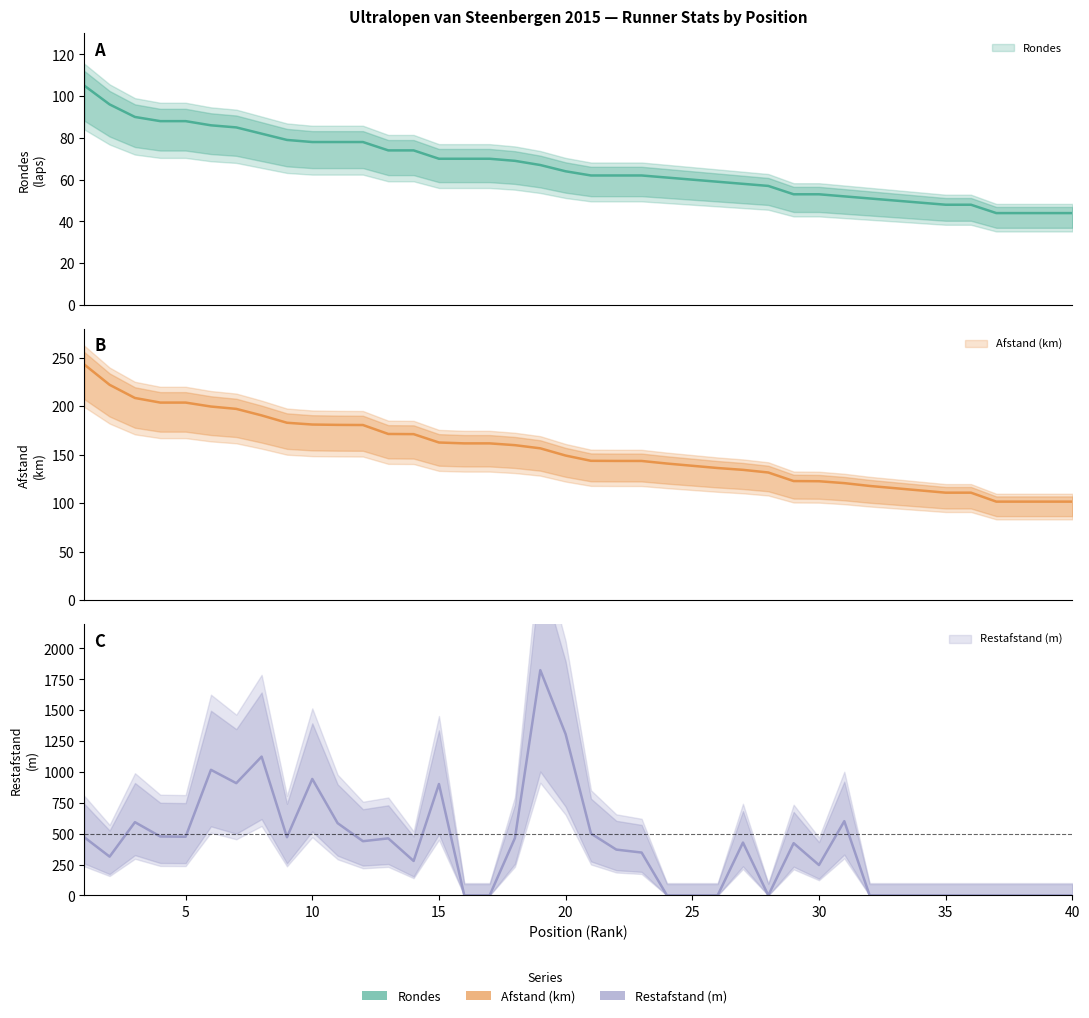

Which category has the highest value in the Restafstand series?

19